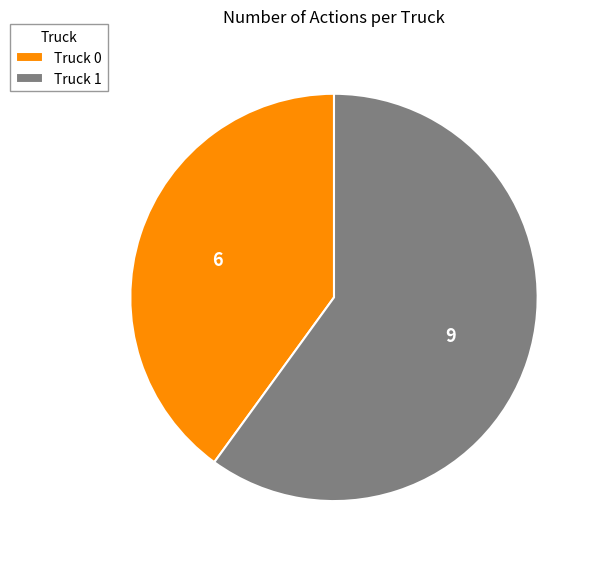

How many segments does this pie chart have?

2